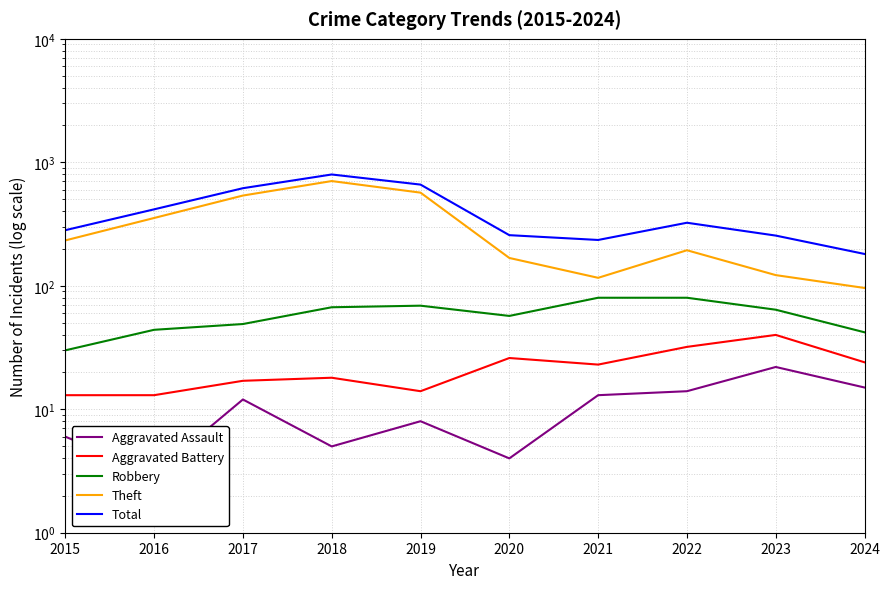

True or false: Aggravated Battery and Aggravated Assault cross at least once.

False